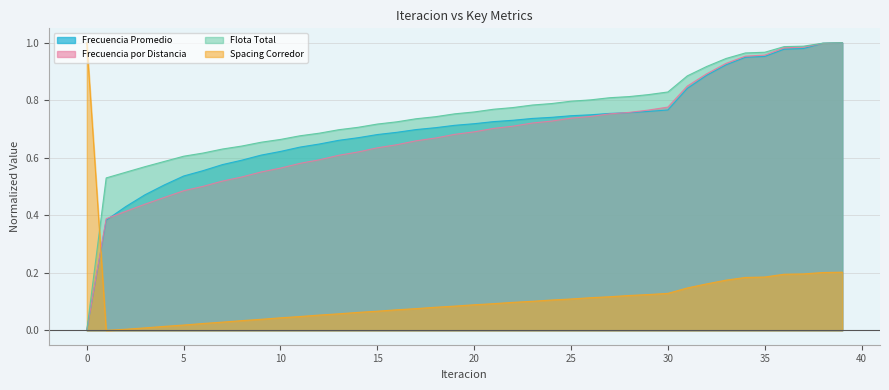

Rank the categories by Frecuencia por Distancia value from highest to lowest.

39, 38, 37, 36, 35, 34, 33, 32, 31, 30, 29, 28, 27, 26, 25, 24, 23, 22, 21, 20, 19, 18, 17, 16, 15, 14, 13, 12, 11, 10, 9, 8, 7, 6, 5, 4, 3, 2, 1, 0